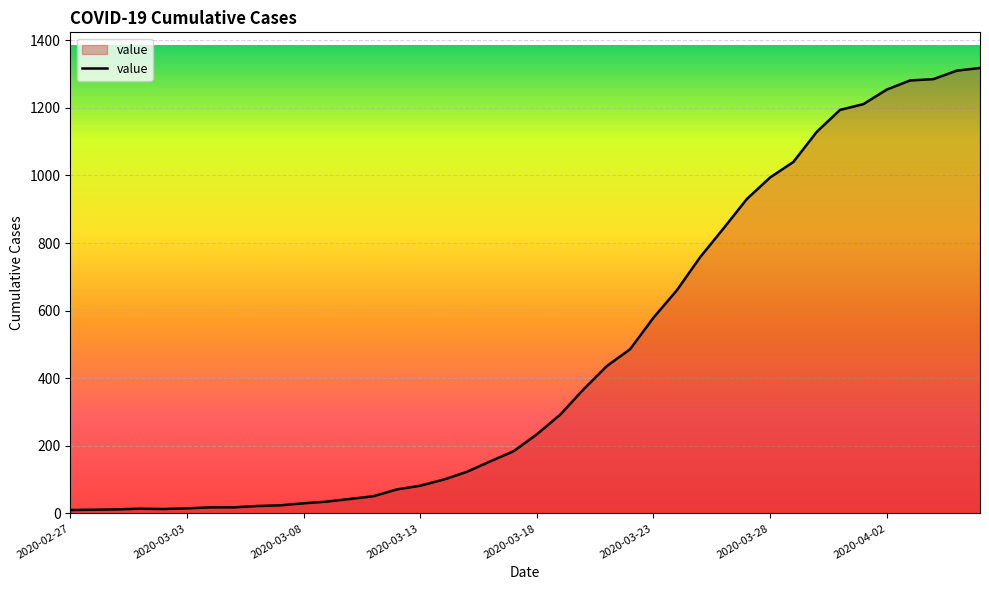

What is the difference between the maximum and minimum values?

1308